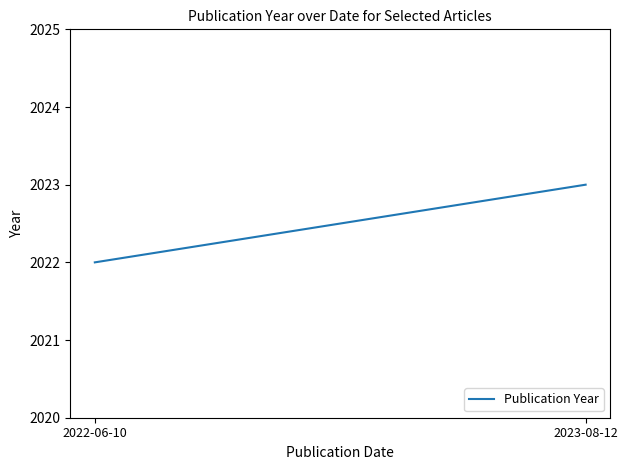

Count the values in the range 2022 to 2023.

2